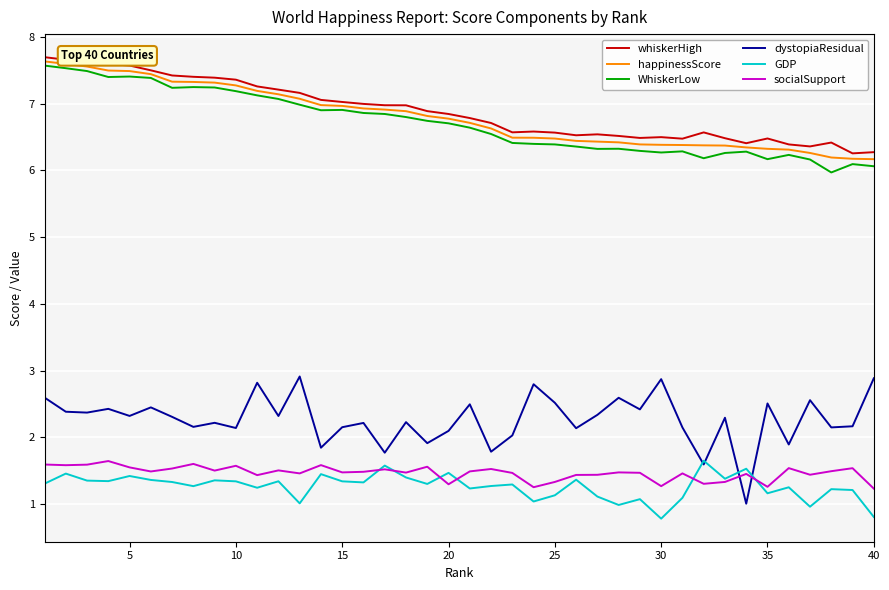

What is the greatest value displayed?

7.7